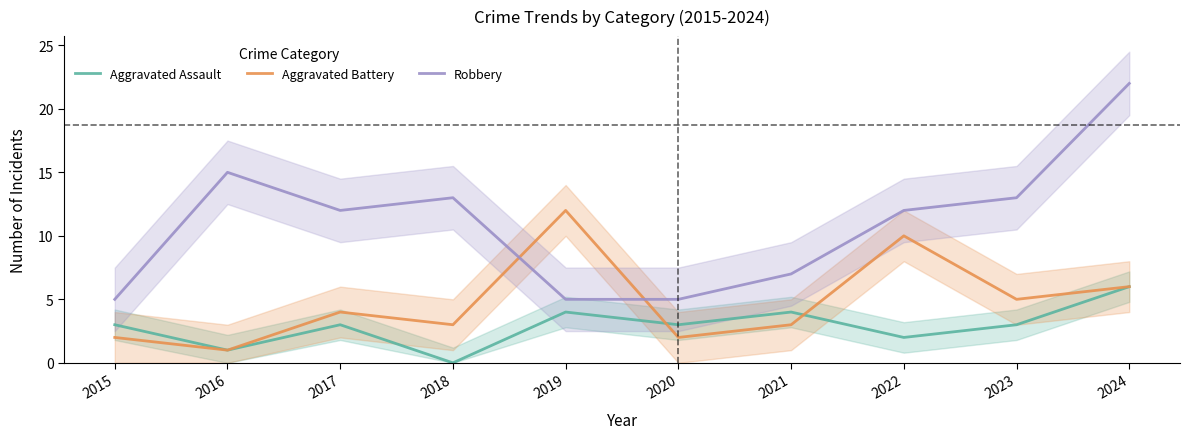

Reading right to left, transcribe all the data shown in this chart.

Aggravated Assault: 6	3	2	4	3	4	0	3	1	3
Aggravated Battery: 6	5	10	3	2	12	3	4	1	2
Robbery: 22	13	12	7	5	5	13	12	15	5